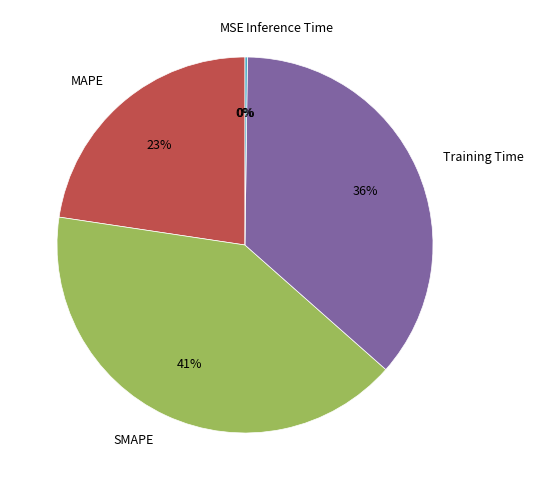

What is the largest slice in the pie chart?

SMAPE